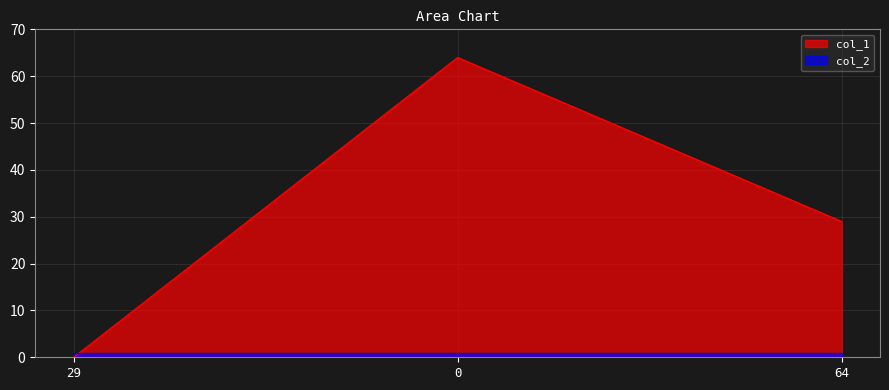

What position from the left is 64?

3